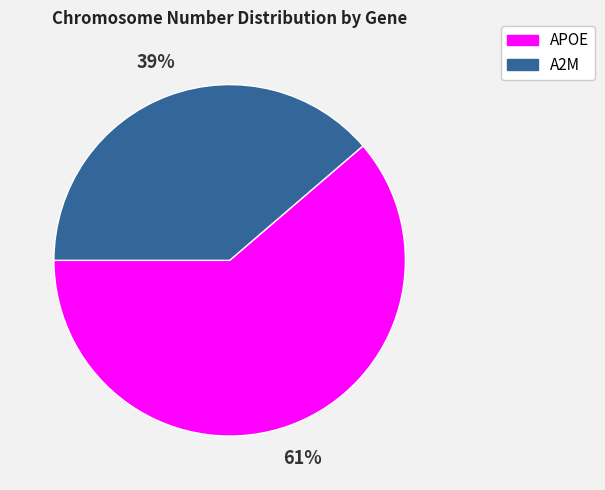

Does A2M represent more than half of the total?

No